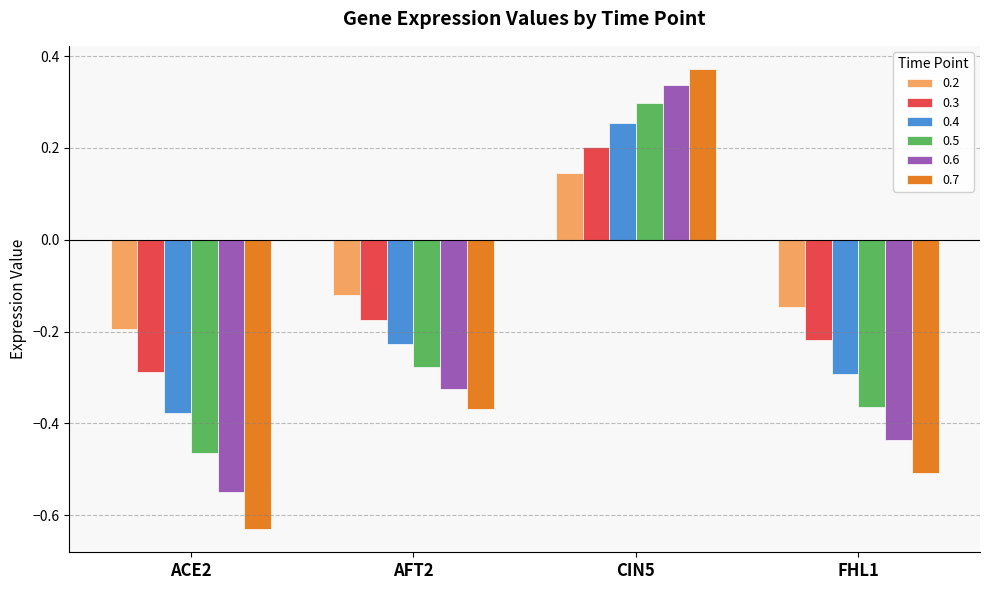

How many groups of bars are there?

4